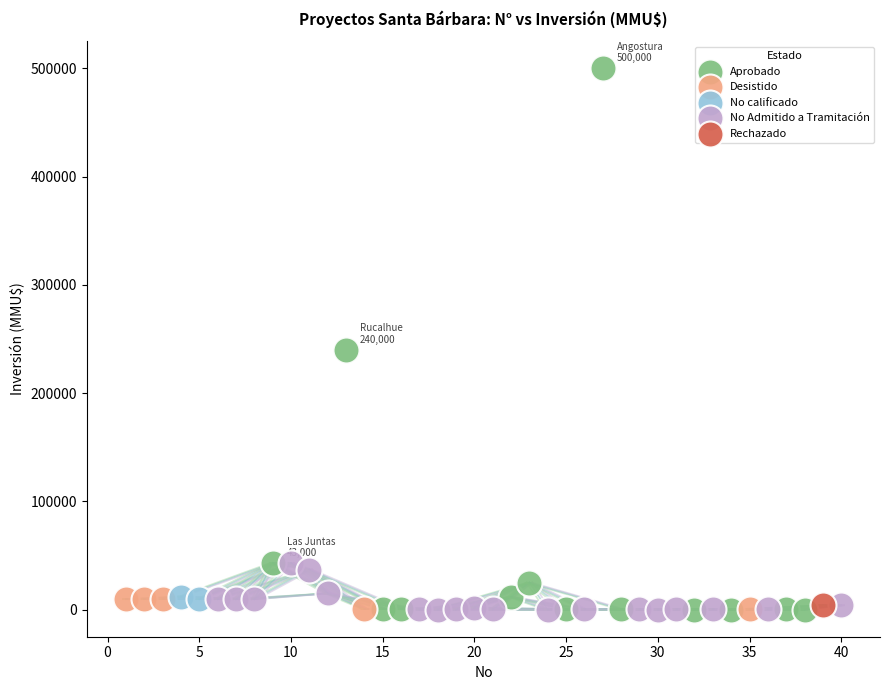

What are all the series names shown in the legend?

Aprobado, Desistido, No calificado, No Admitido a Tramitación, Rechazado